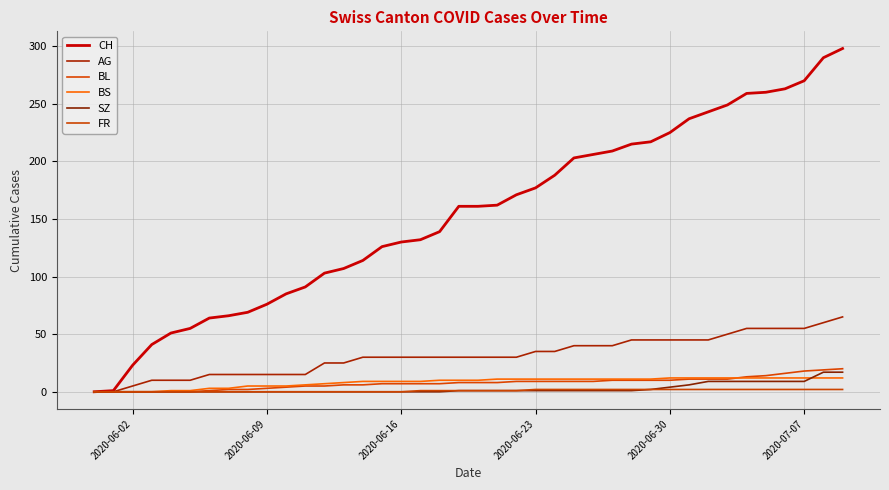

How many lines are shown in the chart?

6